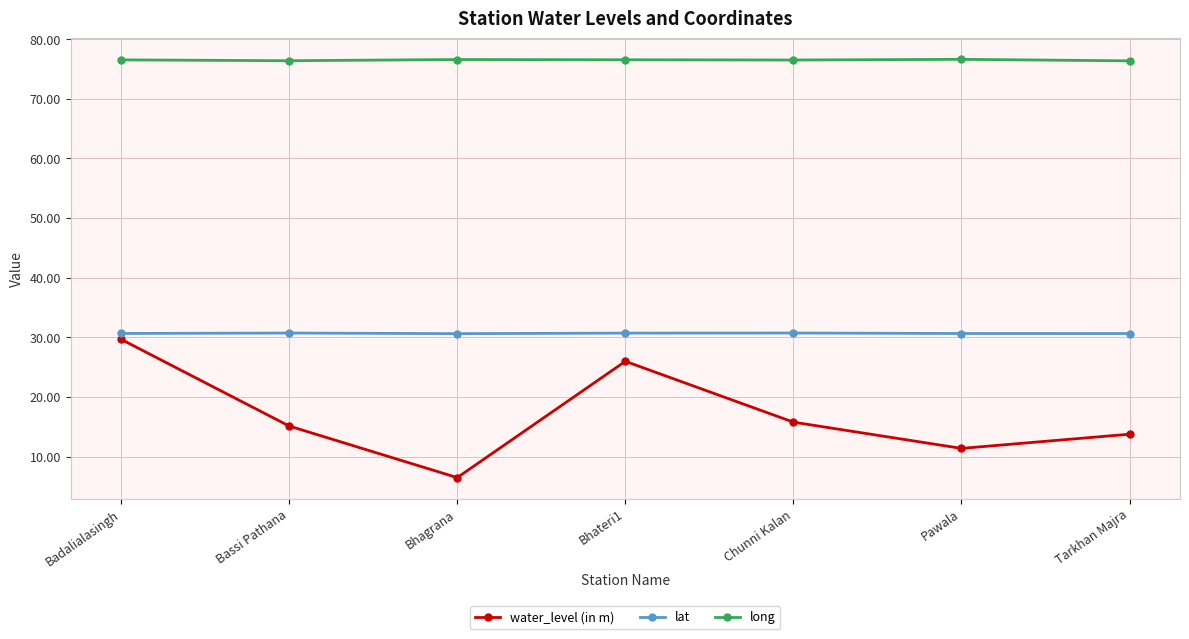

True or false: water_level (in m) and lat cross at least once.

False